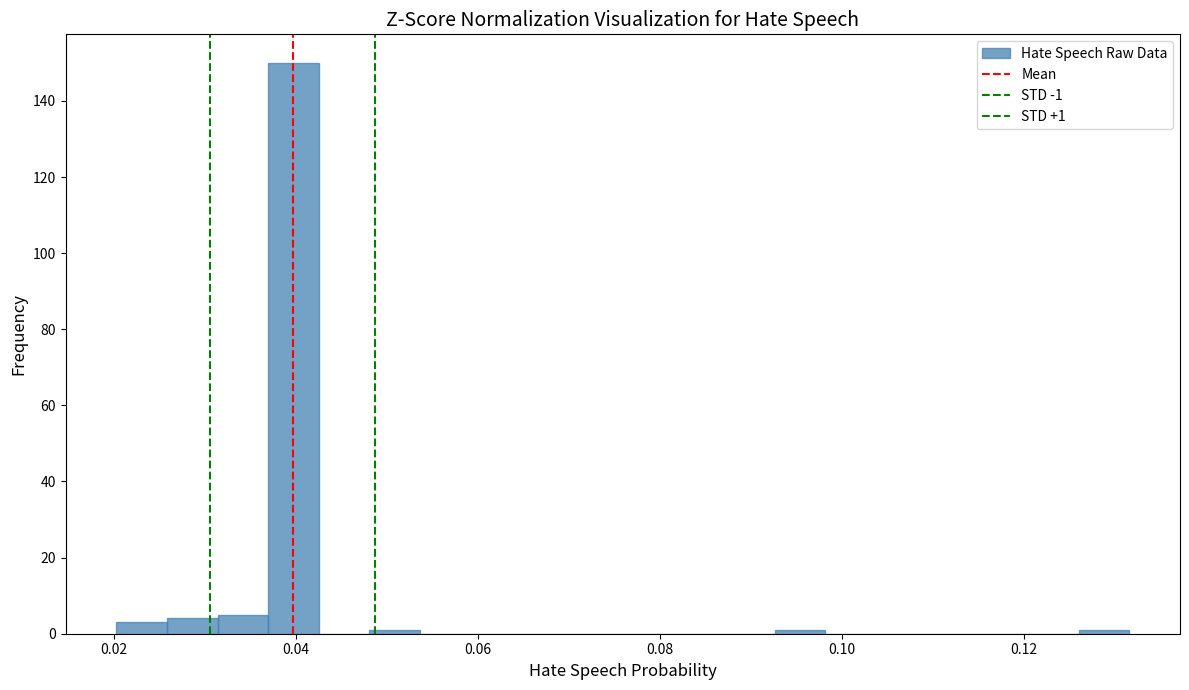

Around what value on the x-axis is the tallest bar? Give the approximate position of its centre, as read against the axis.

0.040